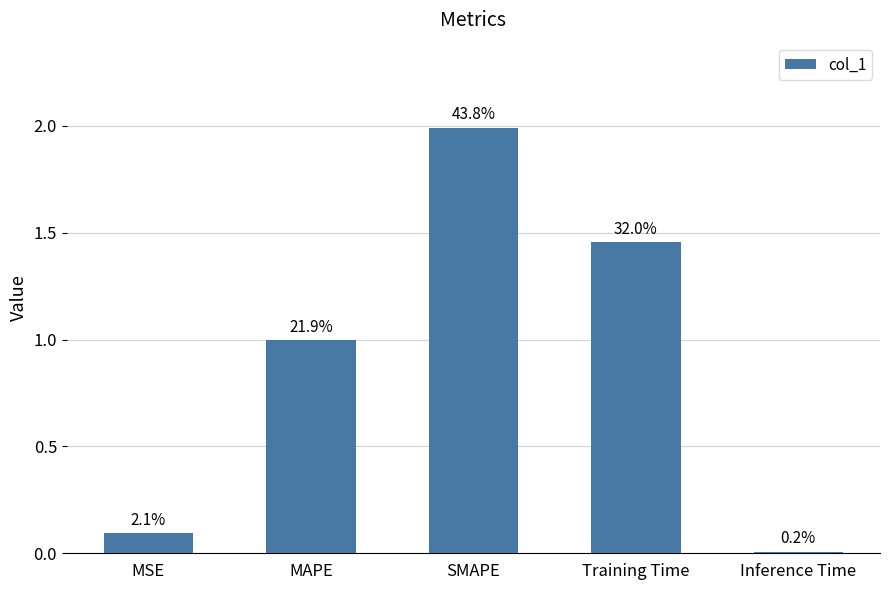

How many bars are there in total?

5